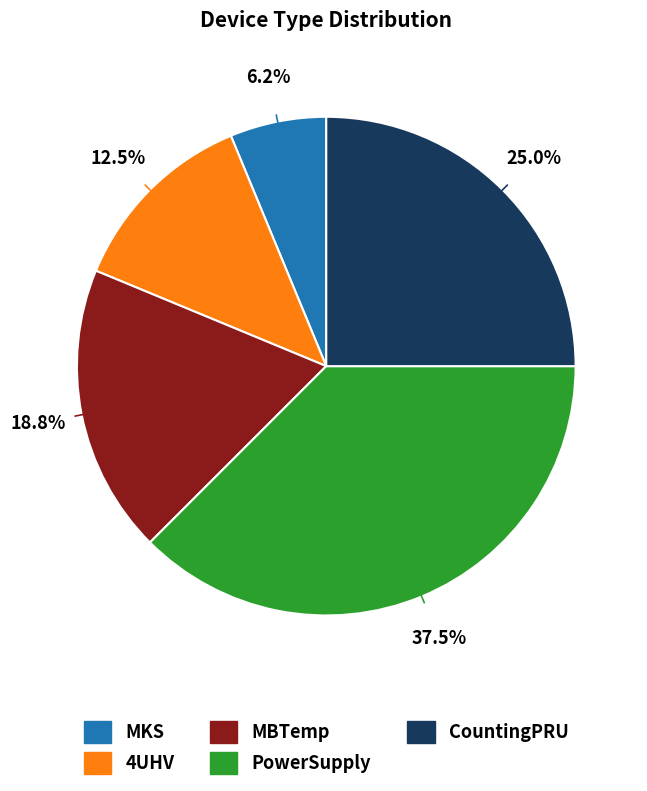

What is the ratio of the value at CountingPRU to the value at MKS?

4.0